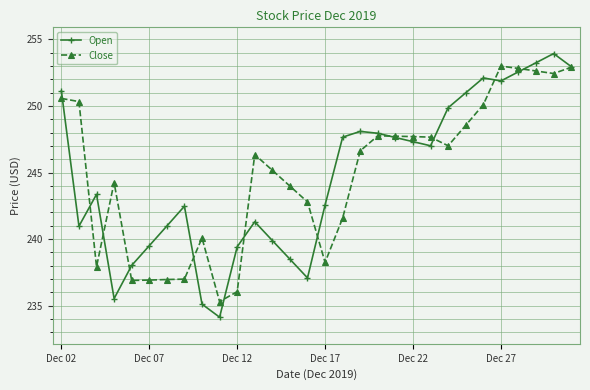

List the series in order of their peak value, lowest first.

Close, Open